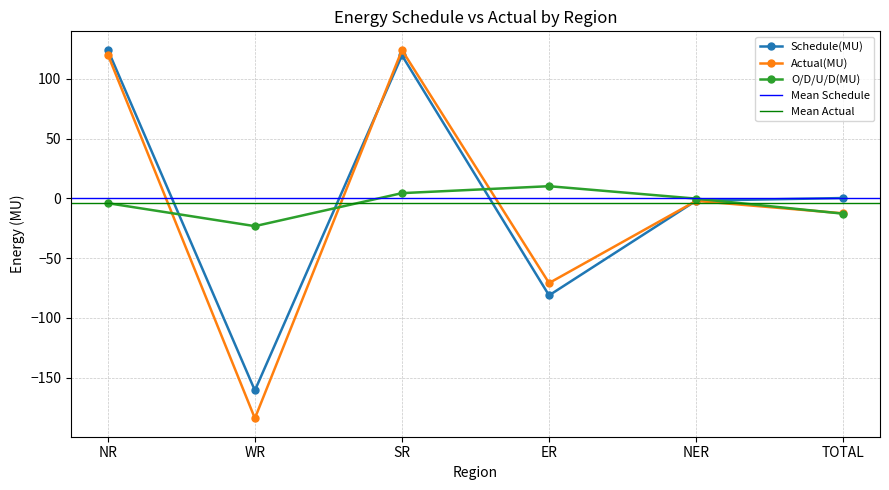

List the labels in order of Schedule(MU) value, smallest first.

WR, ER, NER, TOTAL, SR, NR